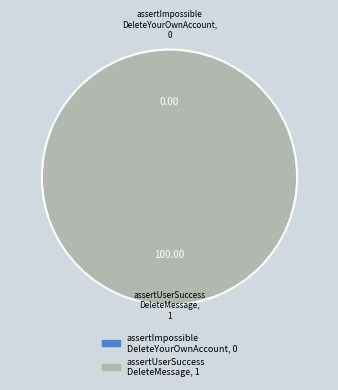

What is the largest slice in the pie chart?

assertUserSuccessDeleteMessage